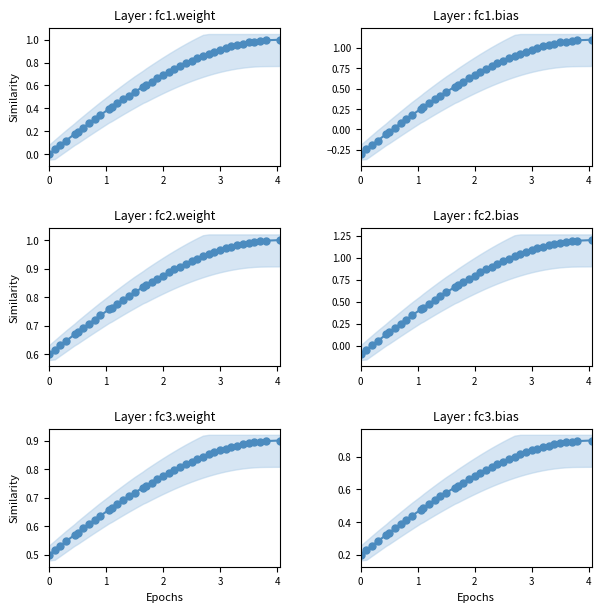

How many lines are shown in the chart?

1